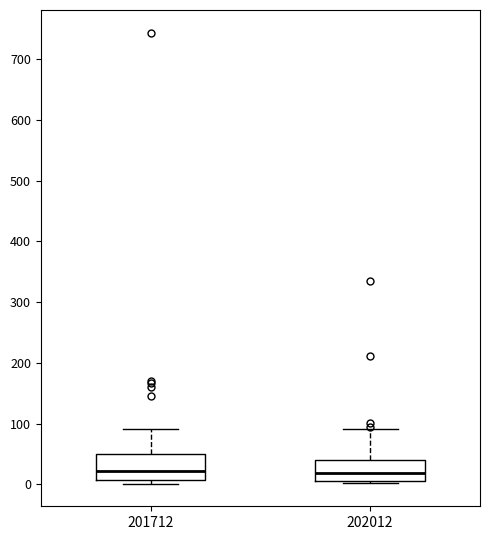

Reading left to right, read every box against the y-axis: the position of its median line, the range the box covers, and the ends of its whiskers. The values are not printed on the chart, so give them approximately, as read against the axis.

201712: median 20, box 10 to 50, whiskers 0 to 90
202012: median 20, box 0 to 40, whiskers 0 to 90